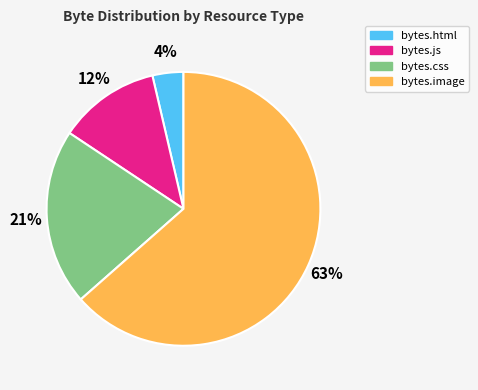

To the nearest percent, what percentage of the pie is bytes.html?

4%